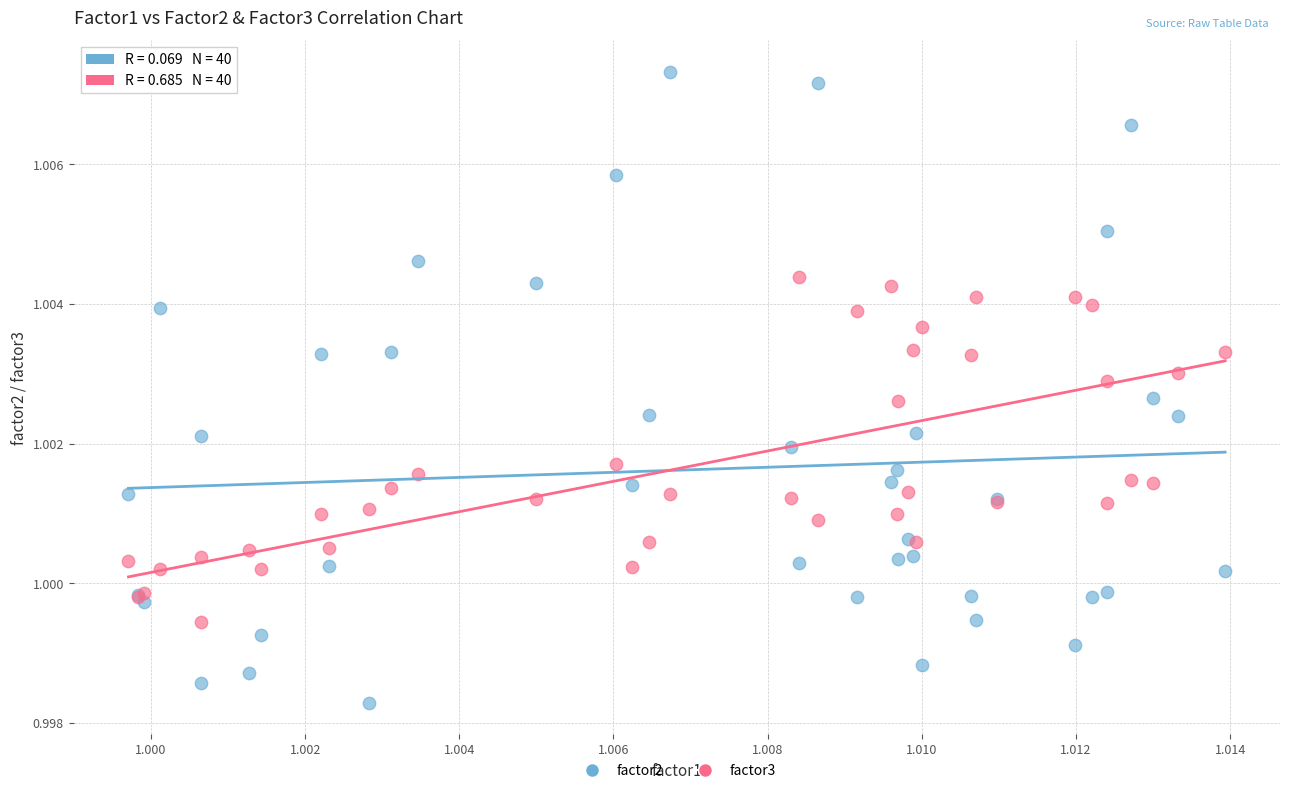

Which series reaches the minimum Y coordinate?

factor2